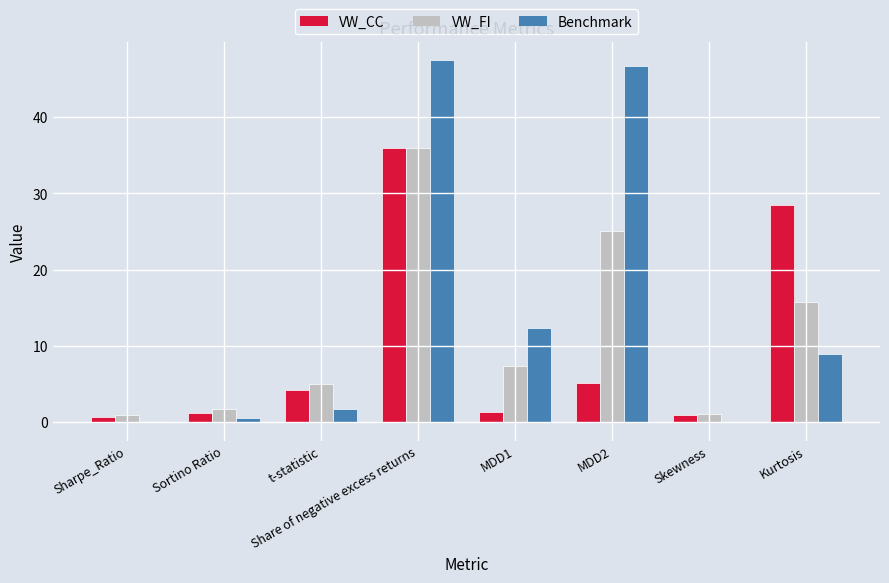

Where is VW_FI nearest to the value 18?

Kurtosis